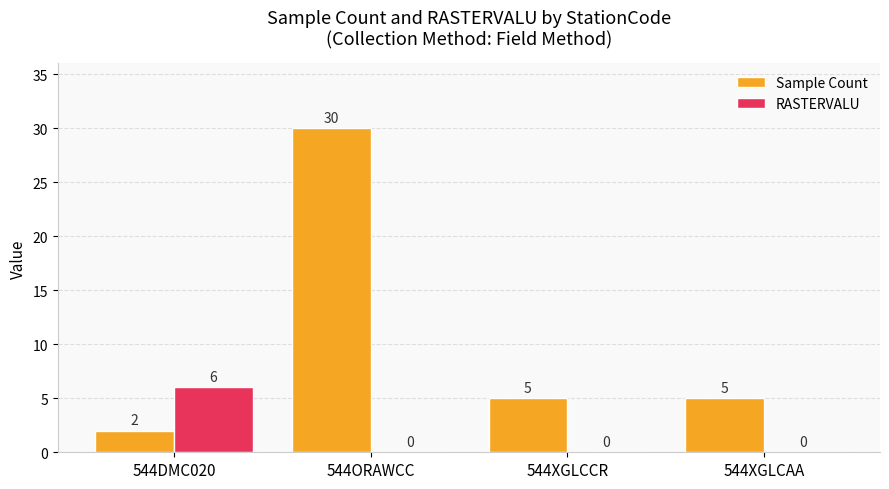

What is the total value across all series at 544ORAWCC?

30